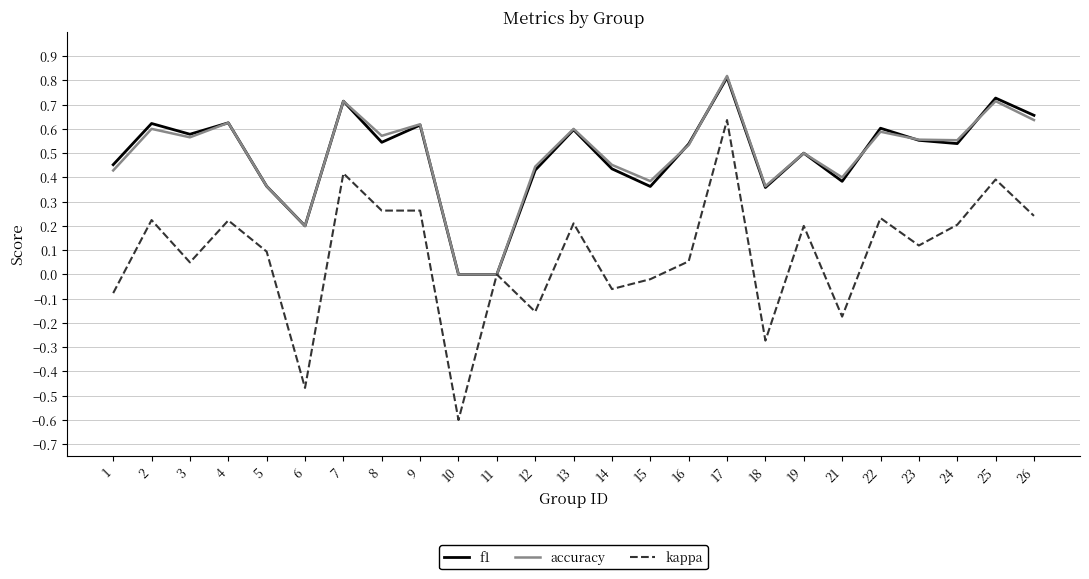

Is it true that kappa equals 1.0 at 17?

False